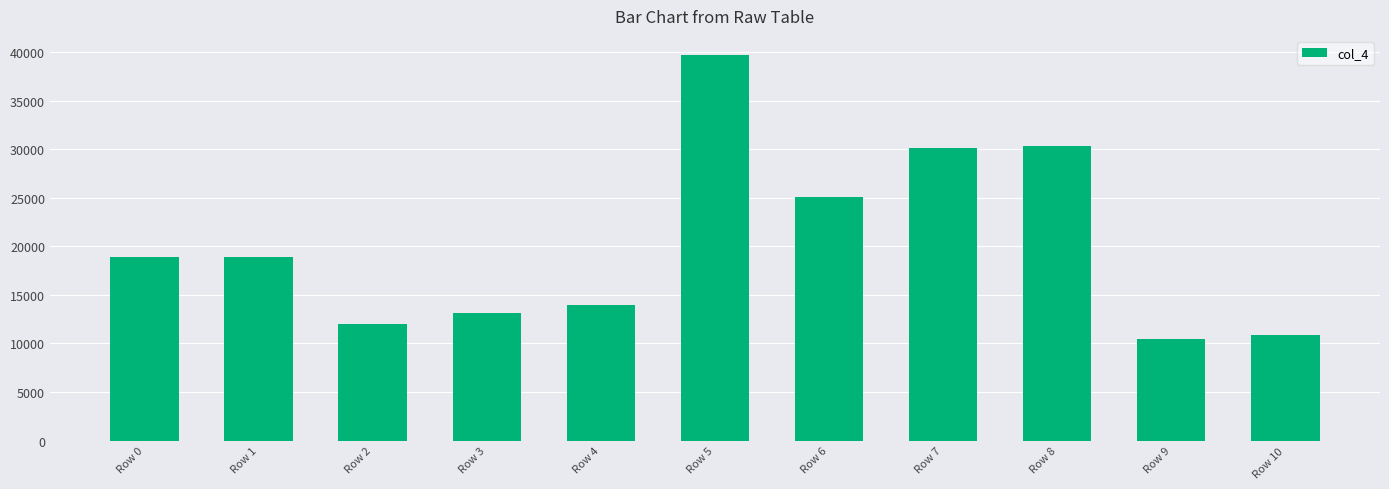

What is the difference between the maximum and minimum values?

29250